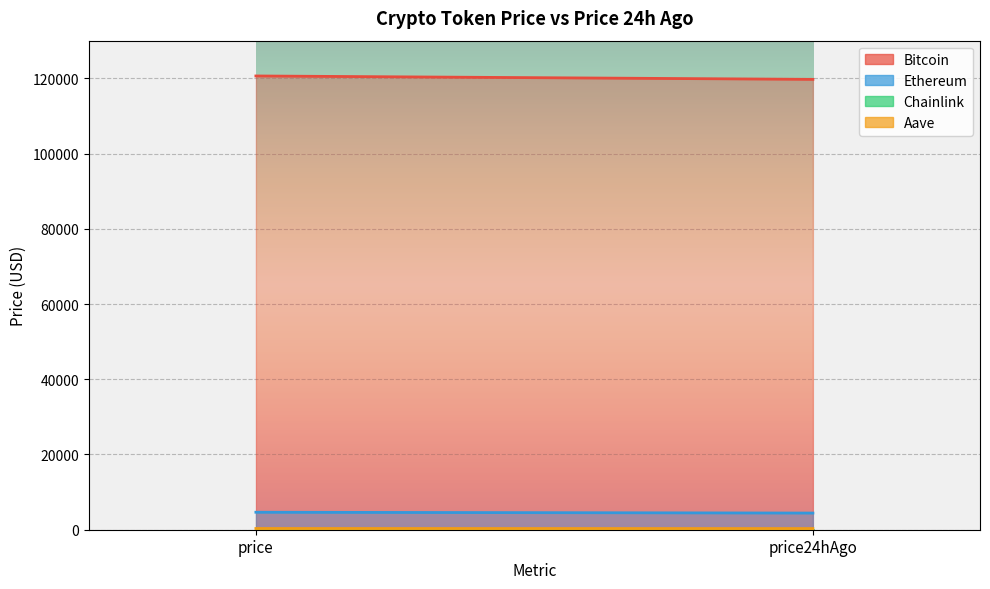

True or false: Aave has a value of 323.2 at price.

True